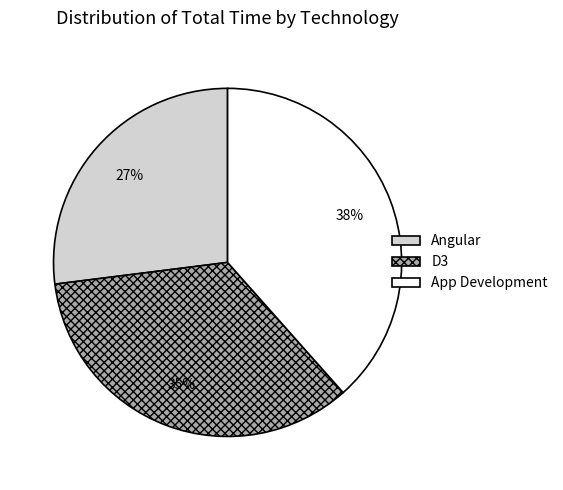

How many slices are in this pie chart?

3